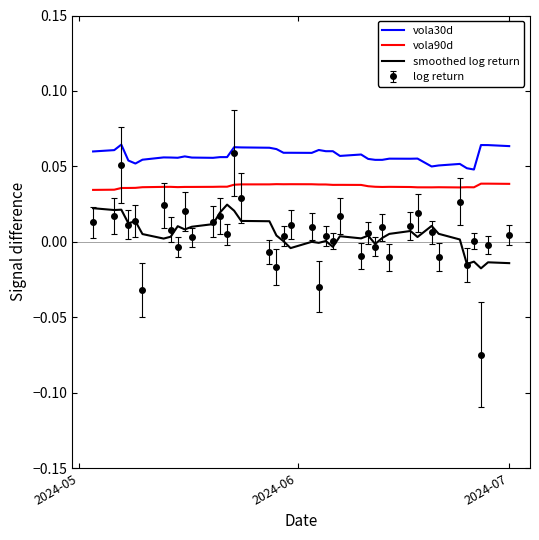

True or false: vola30d and smoothed log return cross at least once.

False